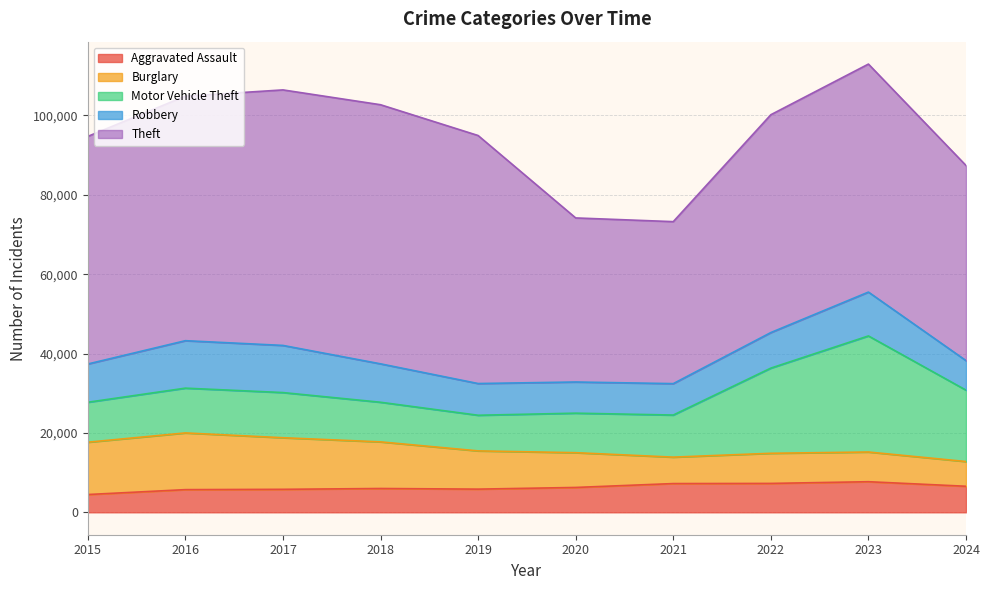

True or false: Theft and Robbery cross at least once.

False